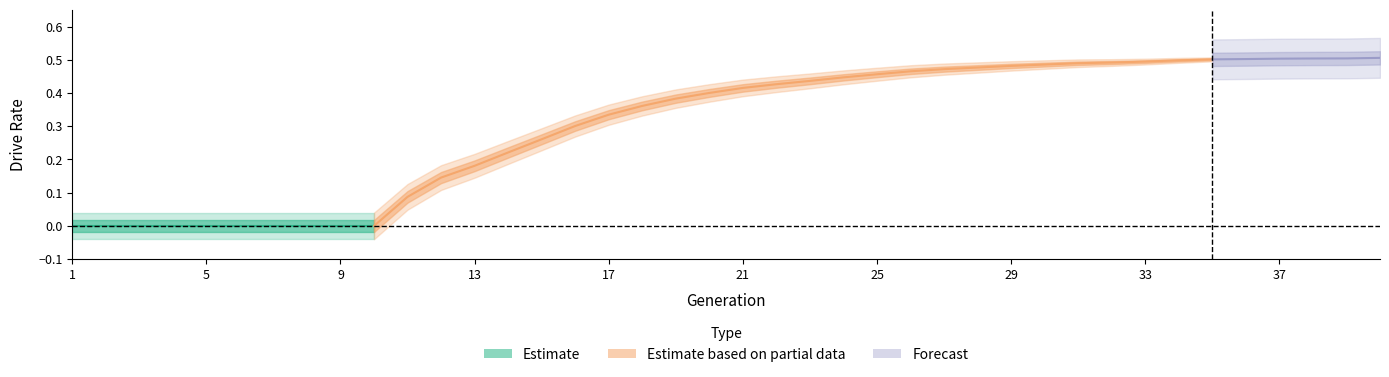

Count the rate_has_drive values in the range 0 to 1.

40